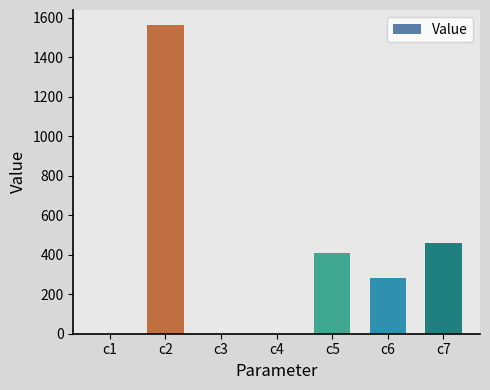

Which has a higher value, c1 or c7?

c7